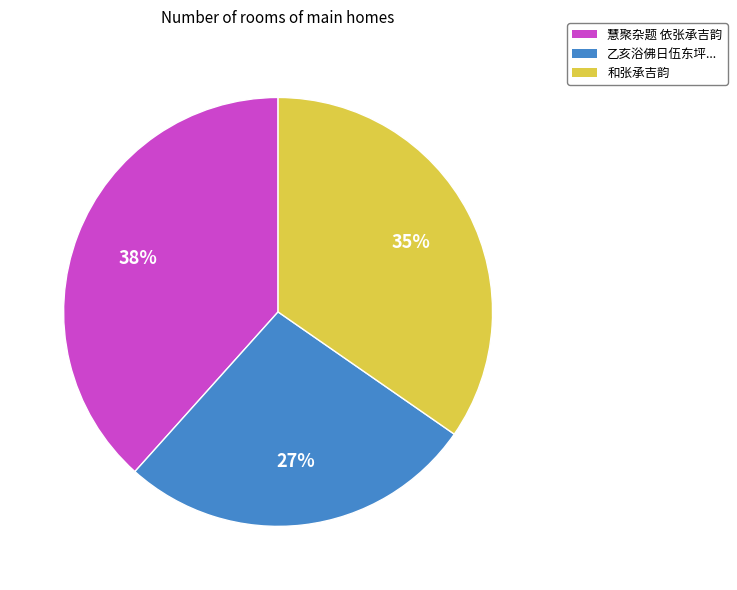

Is there a majority slice in this chart?

No